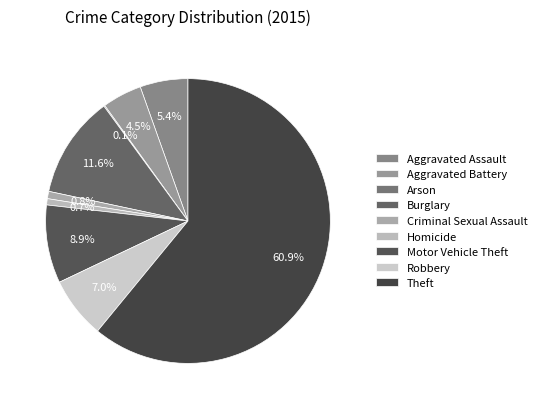

What is the smallest slice in the pie chart?

Arson